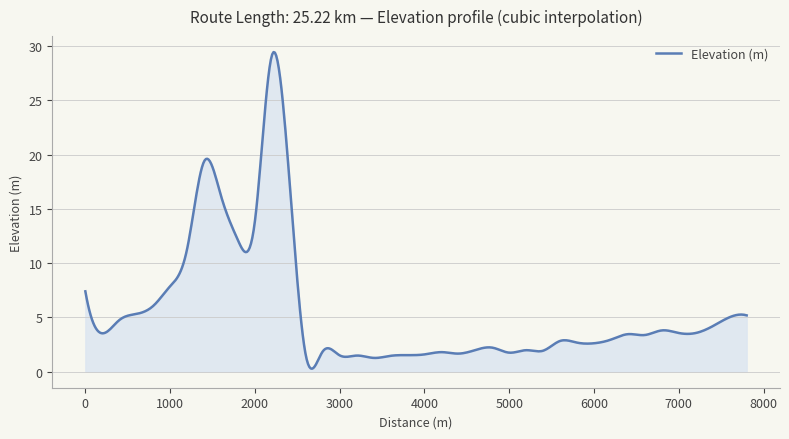

Does the chart have visible grid lines?

Yes